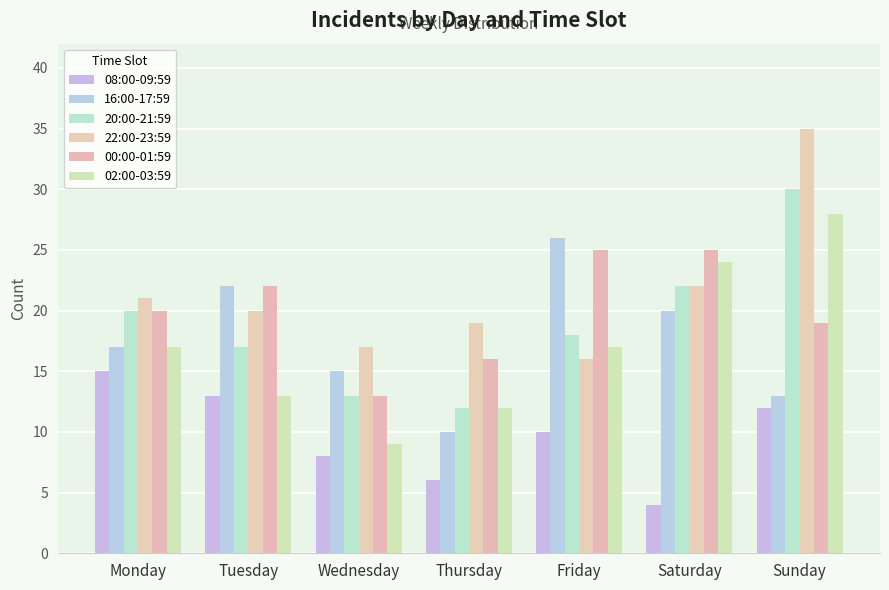

What is the average value of the 22:00-23:59 series?

21